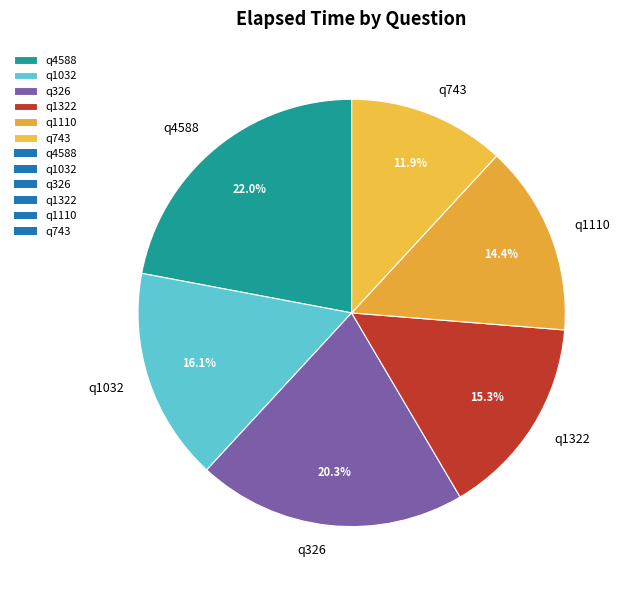

What portion of the pie excludes q1322?

84.7%